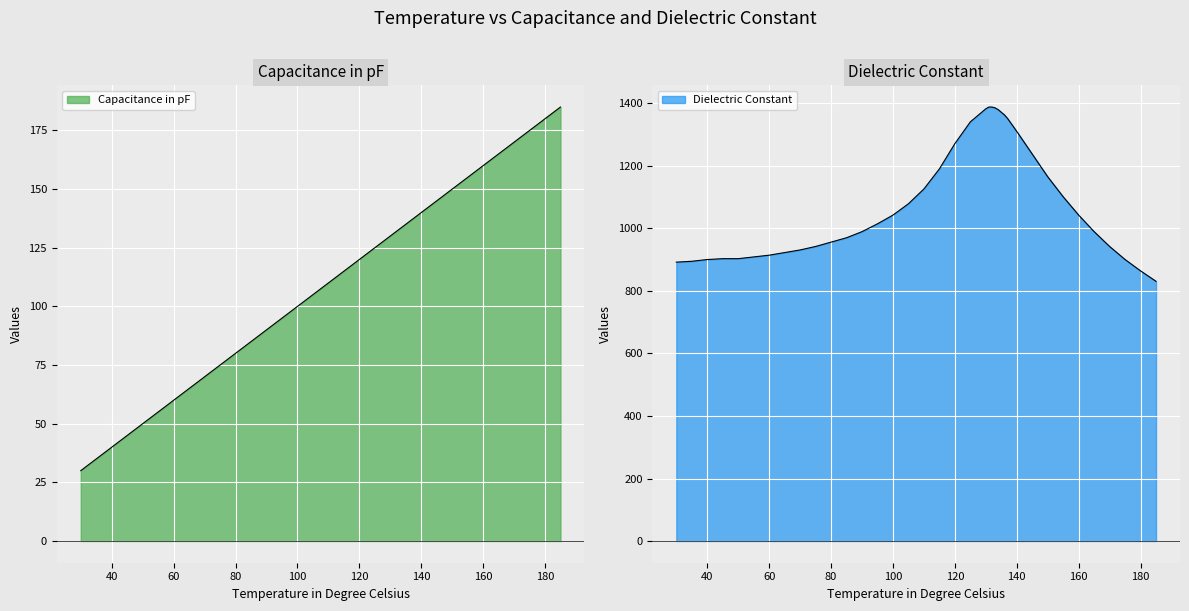

The value of Capacitance in pF at 137 is 192.6. True or false?

False